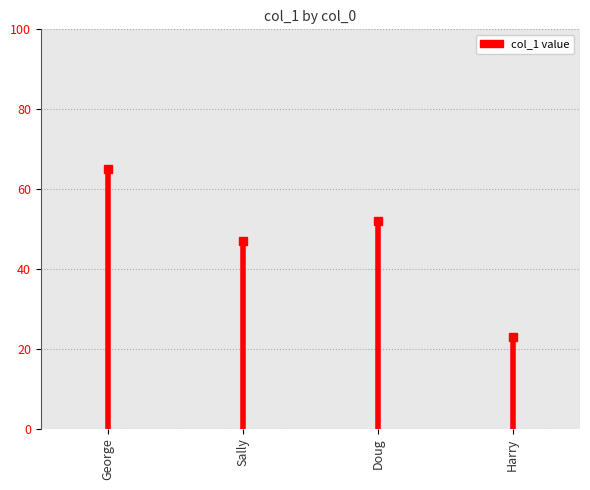

Count the values in the range 47 to 65.

3